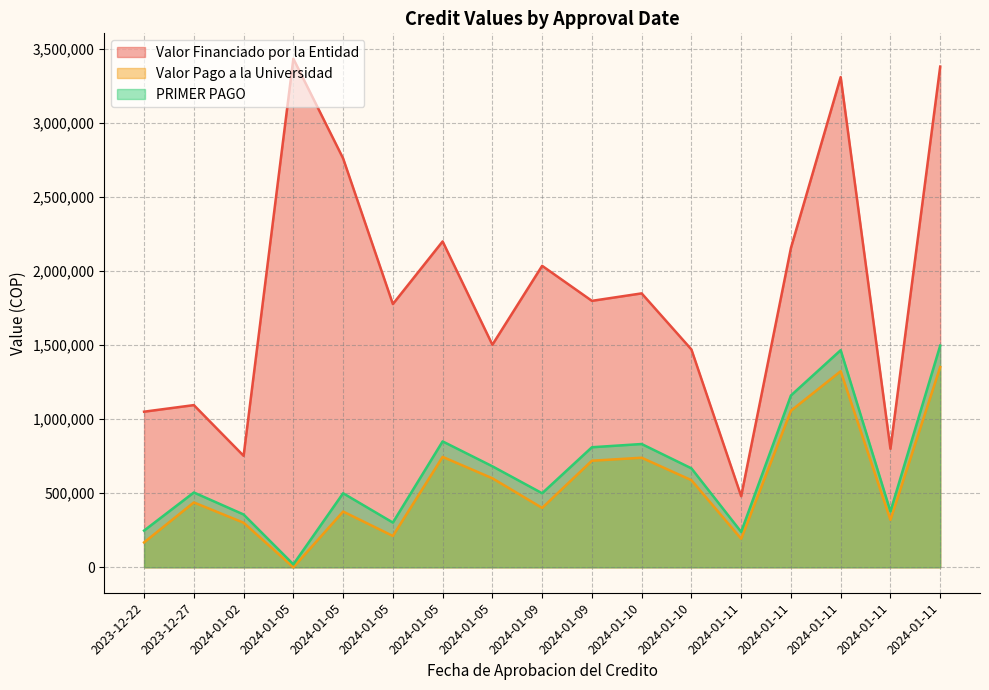

What is the label of the 4th point from the left?

2024-01-05